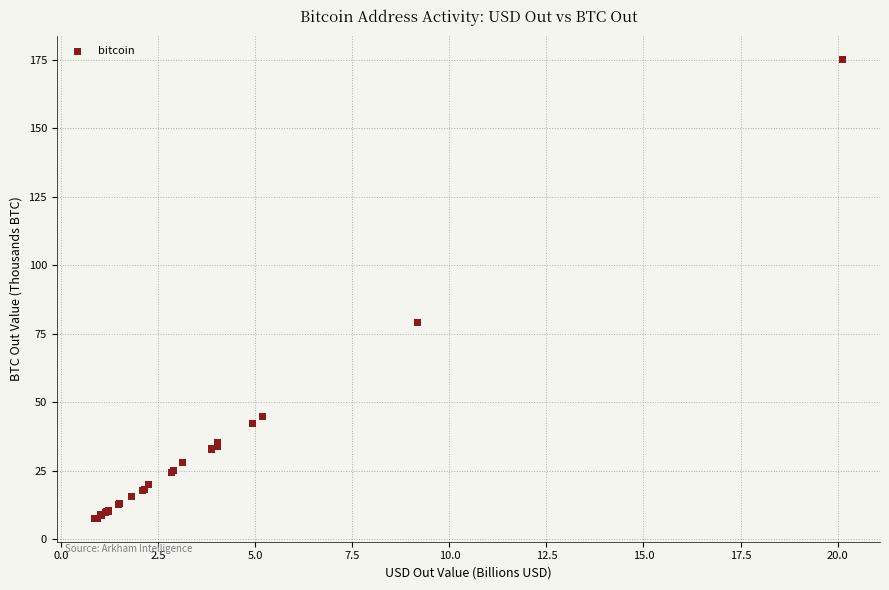

What Y value in the scatter plot is closest to 91?

78.9